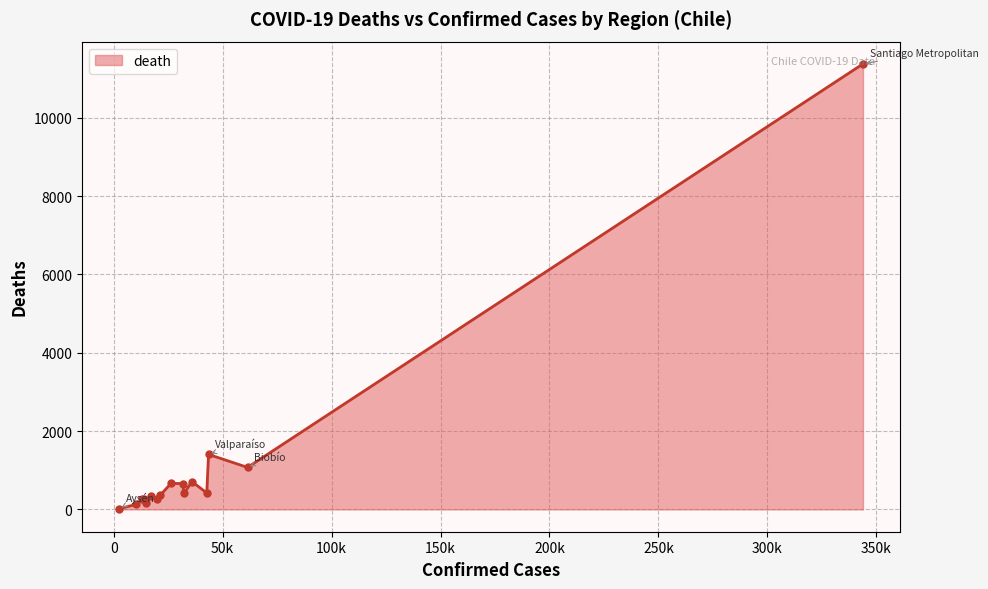

What is the sum of all values?

18536